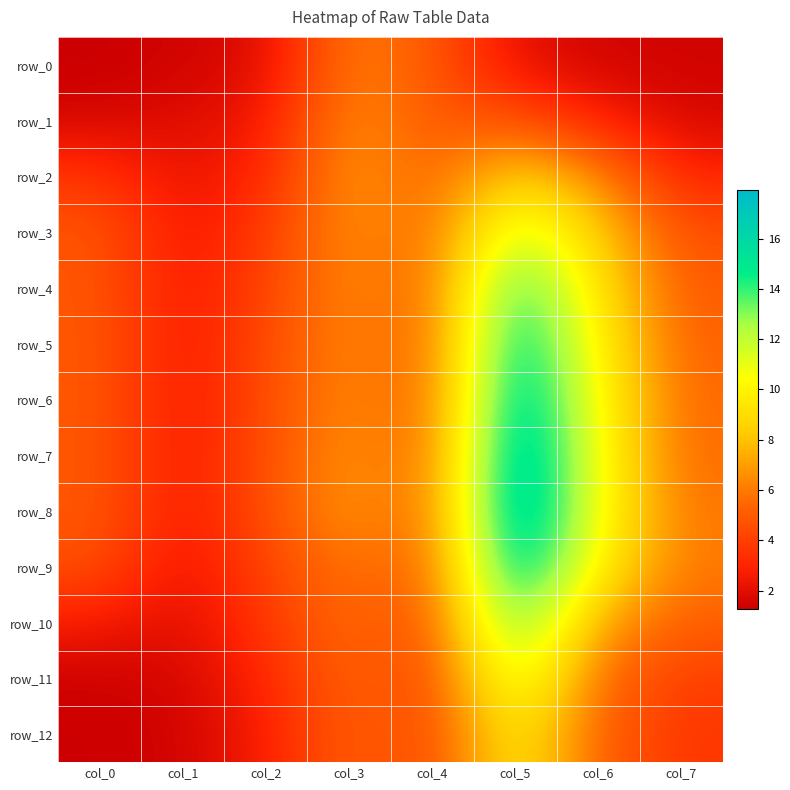

Count the number of data series in this chart.

13